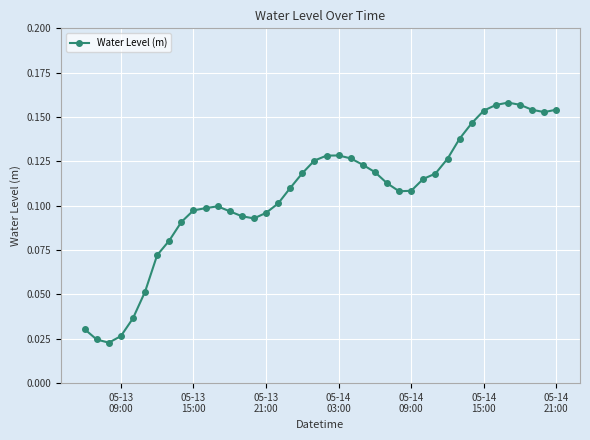

What is the sum of all values?

4.3